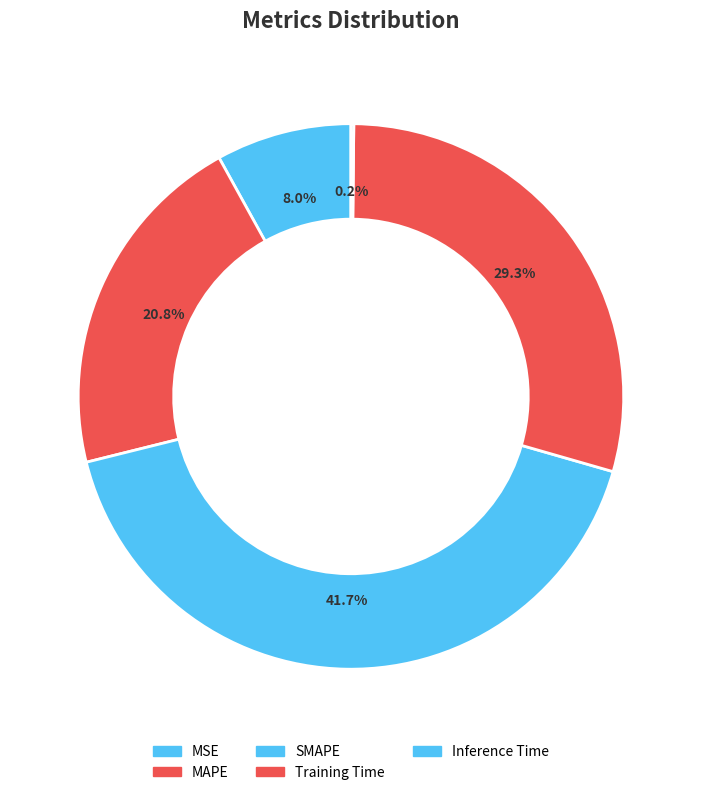

To the nearest percent, what portion does MSE represent?

8%